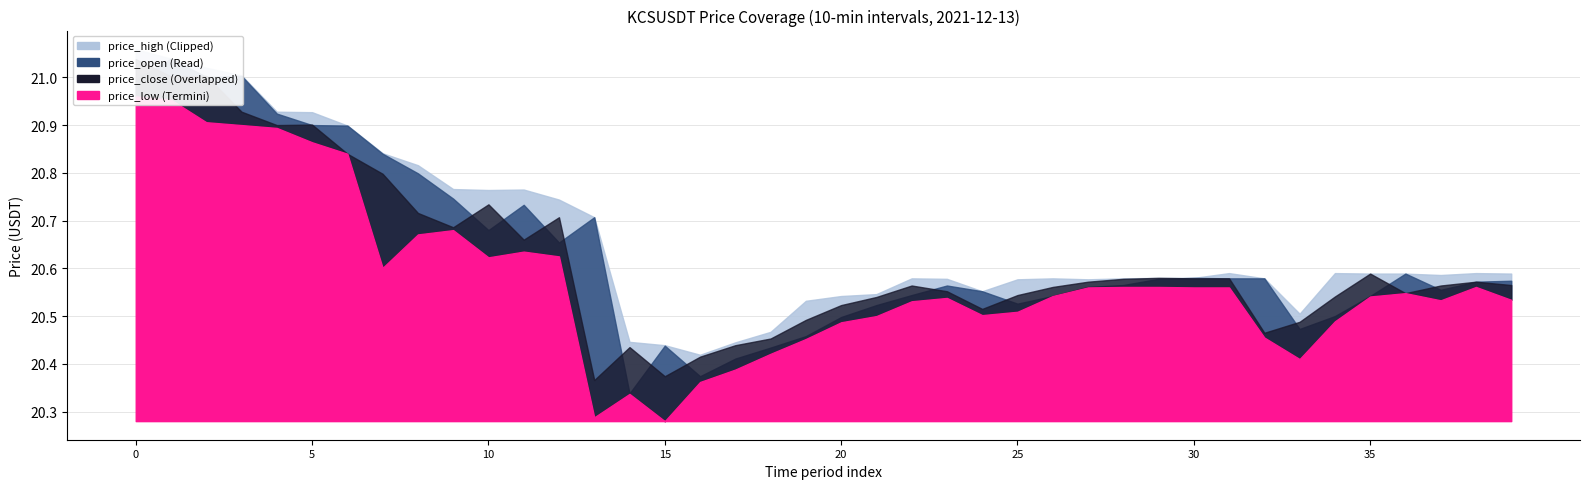

What is the average value of the price_high series?

20.7